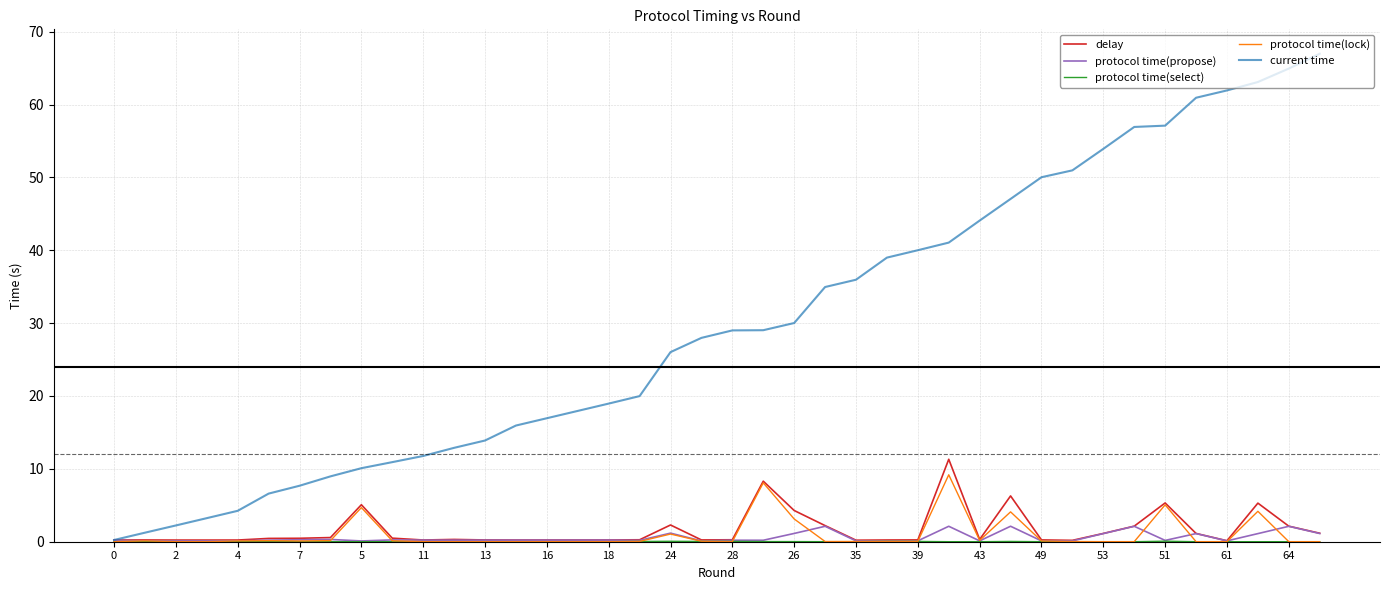

Which series has the largest total across all categories?

current time